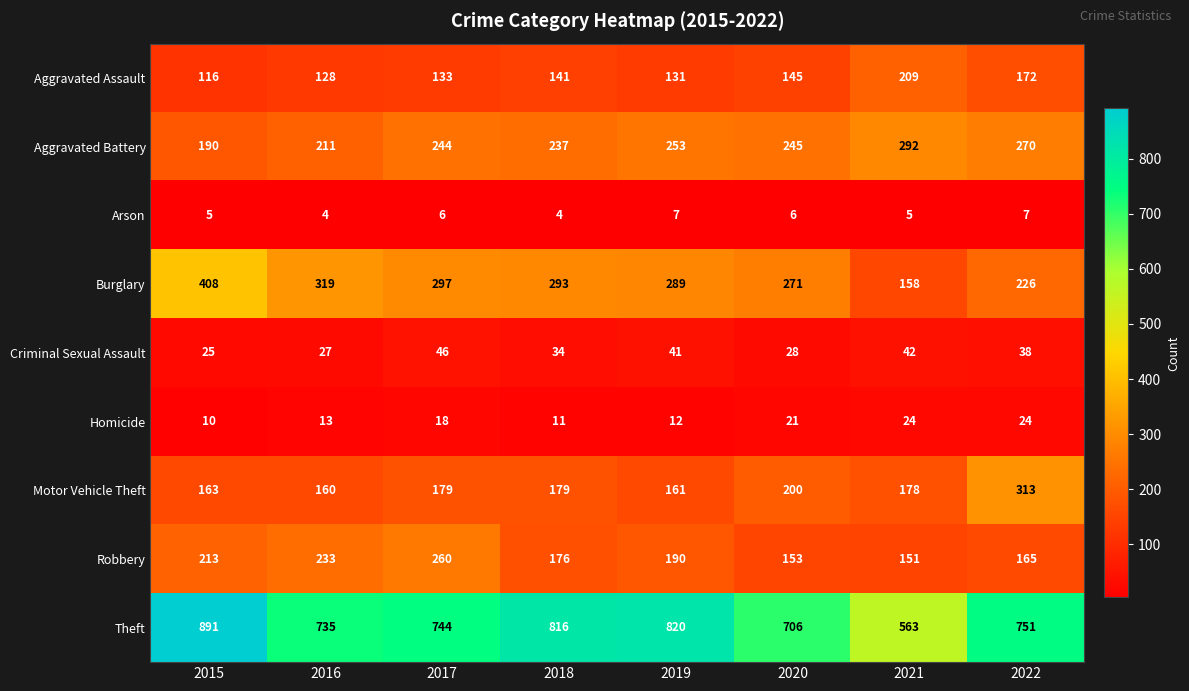

At which category is the sum across all series the highest?

2015